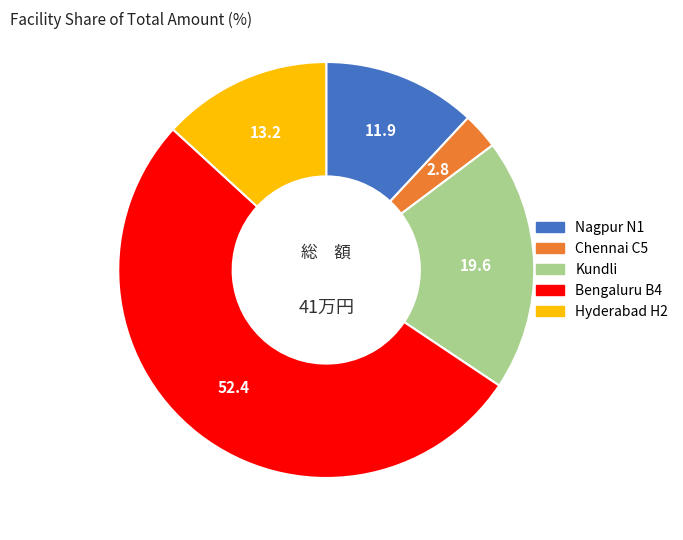

How many segments does this pie chart have?

5